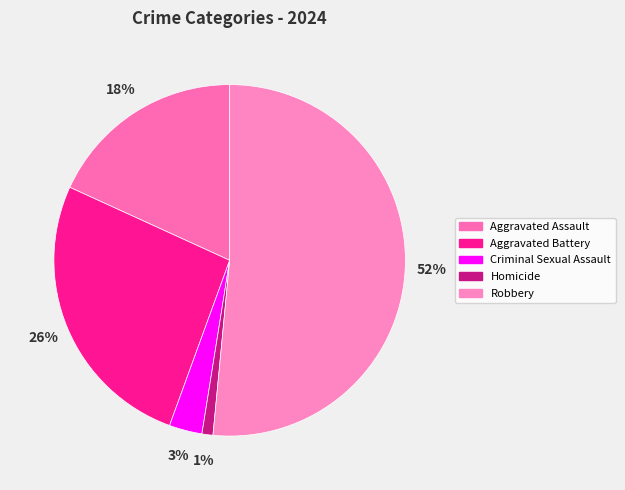

To the nearest percent, what is the difference between the Criminal Sexual Assault and Aggravated Battery slice percentages?

23%